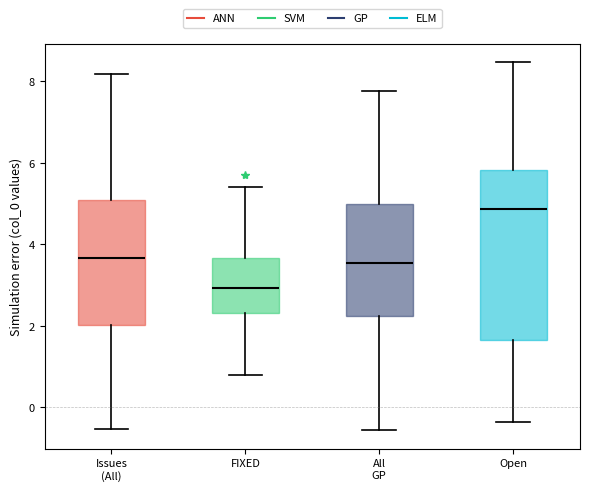

Where is the upper edge of the box for FIXED on the y-axis? The values are not printed on the chart, so give them approximately, as read against the axis.

3.6